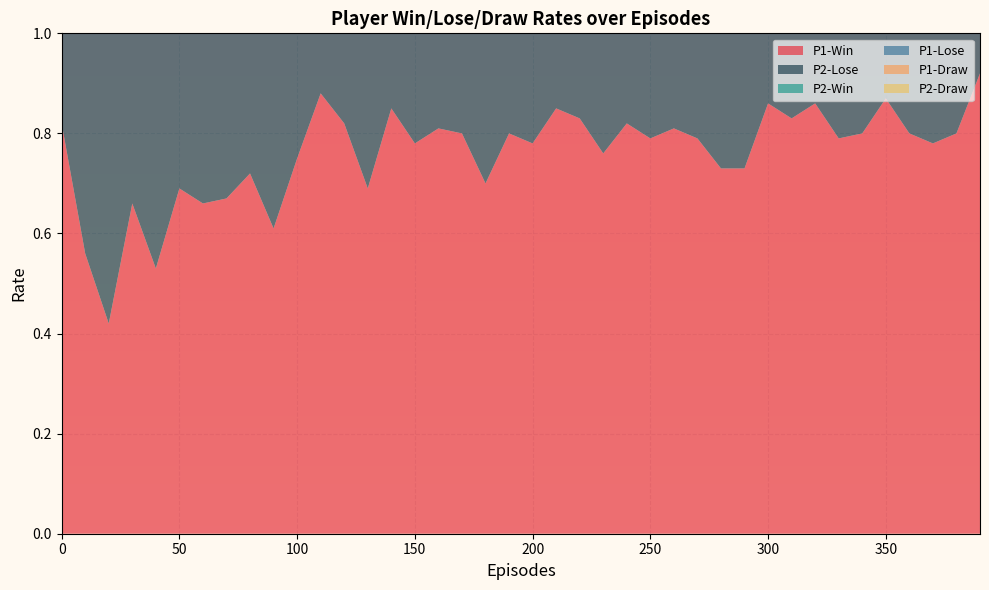

Reading right to left, transcribe all the data shown in this chart.

P1-Win: 390=0.9	380=0.8	370=0.8	360=0.8	350=0.9	340=0.8	330=0.8	320=0.9	310=0.8	300=0.9	290=0.7	280=0.7	270=0.8	260=0.8	250=0.8	240=0.8	230=0.8	220=0.8	210=0.8	200=0.8	190=0.8	180=0.7	170=0.8	160=0.8	150=0.8	140=0.8	130=0.7	120=0.8	110=0.9	100=0.8	90=0.6	80=0.7	70=0.7	60=0.7	50=0.7	40=0.5	30=0.7	20=0.4	10=0.6	0=0.8
P1-Lose: 390=0.0	380=0.1	370=0.1	360=0.1	350=0.1	340=0.1	330=0.1	320=0.1	310=0.1	300=0.1	290=0.1	280=0.2	270=0.1	260=0.1	250=0.1	240=0.1	230=0.1	220=0.1	210=0.1	200=0.1	190=0.1	180=0.2	170=0.1	160=0.1	150=0.1	140=0.1	130=0.1	120=0.1	110=0.1	100=0.2	90=0.2	80=0.1	70=0.2	60=0.1	50=0.1	40=0.3	30=0.2	20=0.4	10=0.3	0=0.1
P1-Draw: 390=0.0	380=0.1	370=0.1	360=0.1	350=0.1	340=0.1	330=0.1	320=0.0	310=0.1	300=0.1	290=0.1	280=0.1	270=0.1	260=0.1	250=0.1	240=0.1	230=0.1	220=0.1	210=0.0	200=0.1	190=0.1	180=0.1	170=0.1	160=0.1	150=0.1	140=0.1	130=0.2	120=0.1	110=0.0	100=0.1	90=0.2	80=0.1	70=0.2	60=0.2	50=0.2	40=0.2	30=0.1	20=0.1	10=0.1	0=0.1
P2-Win: 390=0.3	380=0.5	370=0.5	360=0.3	350=0.6	340=0.4	330=0.4	320=0.5	310=0.5	300=0.5	290=0.4	280=0.5	270=0.3	260=0.4	250=0.3	240=0.5	230=0.4	220=0.4	210=0.4	200=0.5	190=0.4	180=0.4	170=0.5	160=0.5	150=0.4	140=0.4	130=0.5	120=0.4	110=0.4	100=0.3	90=0.5	80=0.5	70=0.4	60=0.4	50=0.3	40=0.4	30=0.3	20=0.3	10=0.4	0=0.5
P2-Lose: 390=0.6	380=0.5	370=0.5	360=0.6	350=0.4	340=0.5	330=0.5	320=0.5	310=0.4	300=0.4	290=0.5	280=0.4	270=0.6	260=0.5	250=0.5	240=0.5	230=0.5	220=0.5	210=0.5	200=0.4	190=0.5	180=0.6	170=0.4	160=0.5	150=0.5	140=0.5	130=0.5	120=0.5	110=0.4	100=0.6	90=0.4	80=0.5	70=0.6	60=0.6	50=0.7	40=0.6	30=0.6	20=0.7	10=0.5	0=0.5
P2-Draw: 390=0.0	380=0.1	370=0.1	360=0.1	350=0.0	340=0.1	330=0.1	320=0.1	310=0.1	300=0.1	290=0.1	280=0.1	270=0.1	260=0.1	250=0.1	240=0.1	230=0.1	220=0.1	210=0.1	200=0.1	190=0.1	180=0.0	170=0.1	160=0.1	150=0.1	140=0.1	130=0.1	120=0.1	110=0.1	100=0.1	90=0.1	80=0.0	70=0.1	60=0.1	50=0.1	40=0.0	30=0.0	20=0.0	10=0.1	0=0.0